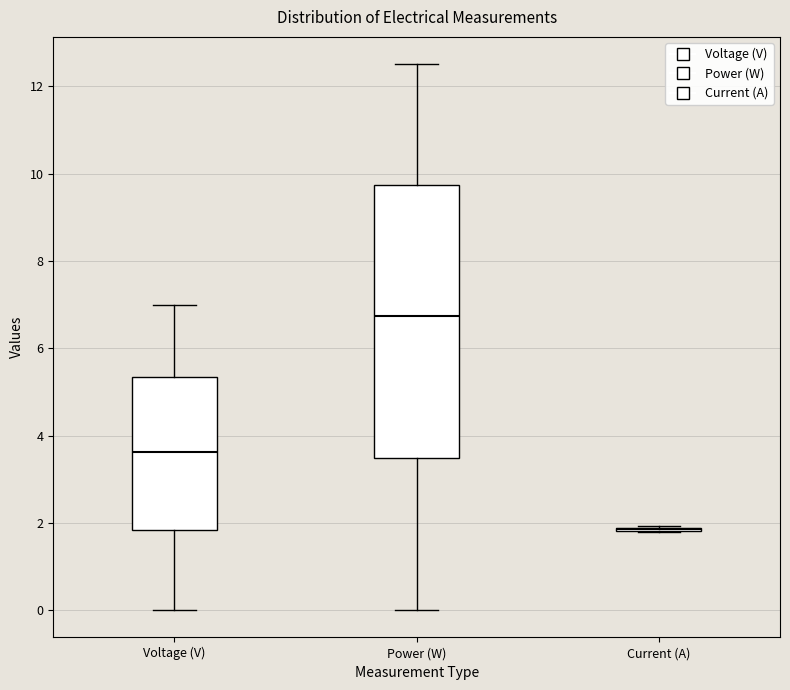

Which box is the tallest, from its lower edge to its upper edge?

Power (W)